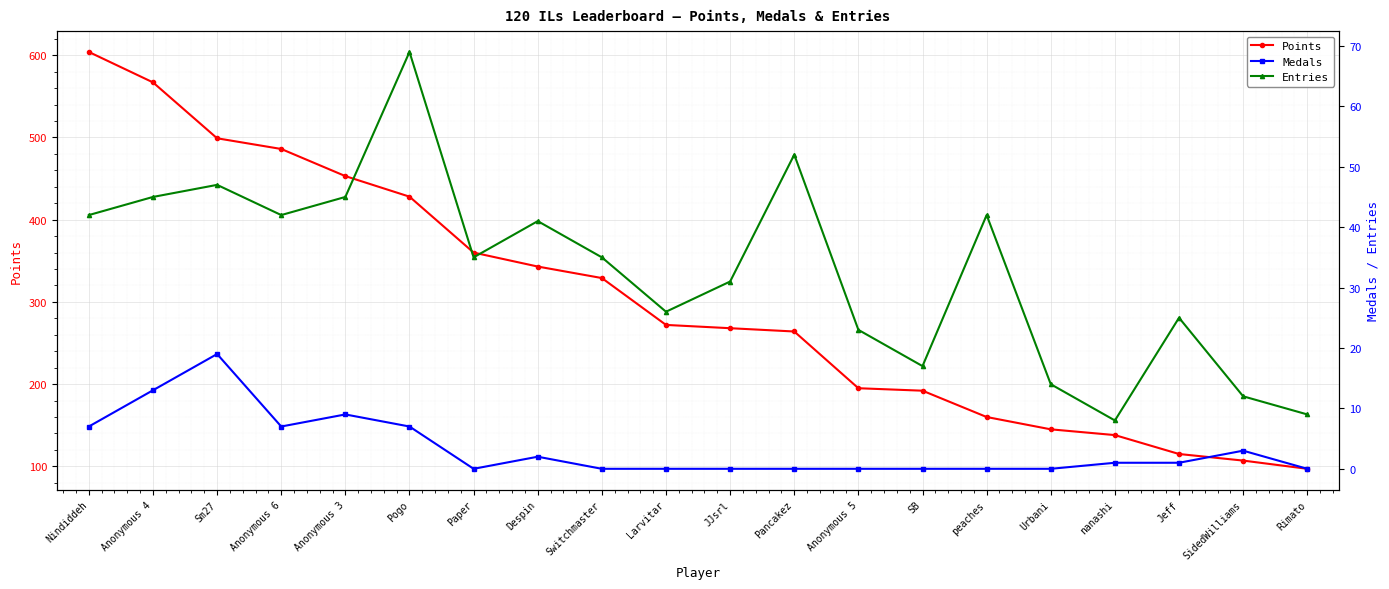

What is the value of the Points point at the 20th from the left?

97